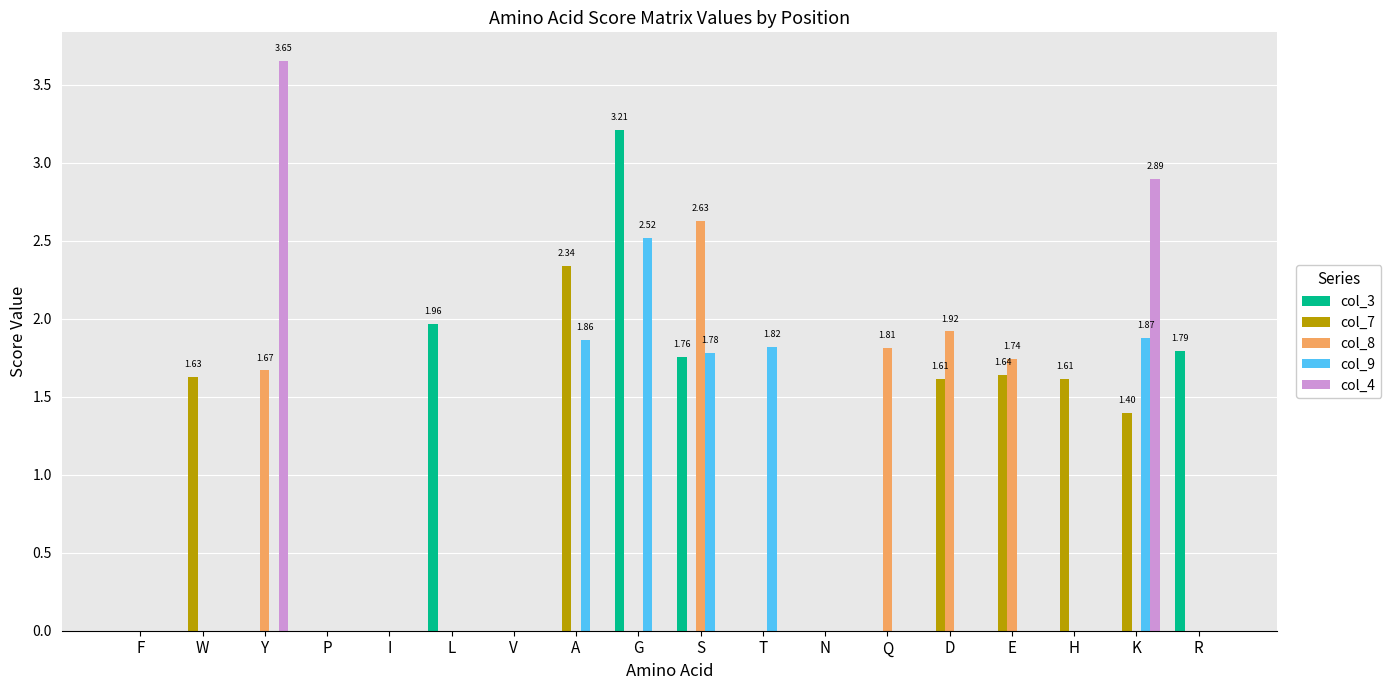

Read the col_3 value at G.

3.2